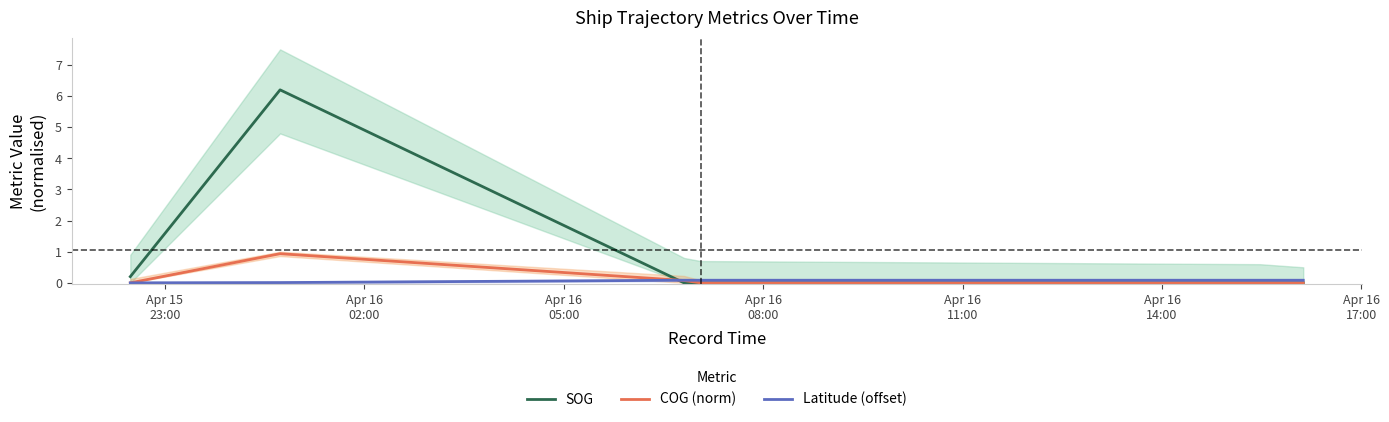

Is it true that SOG equals 0.3 at Apr 15
23:00?

False